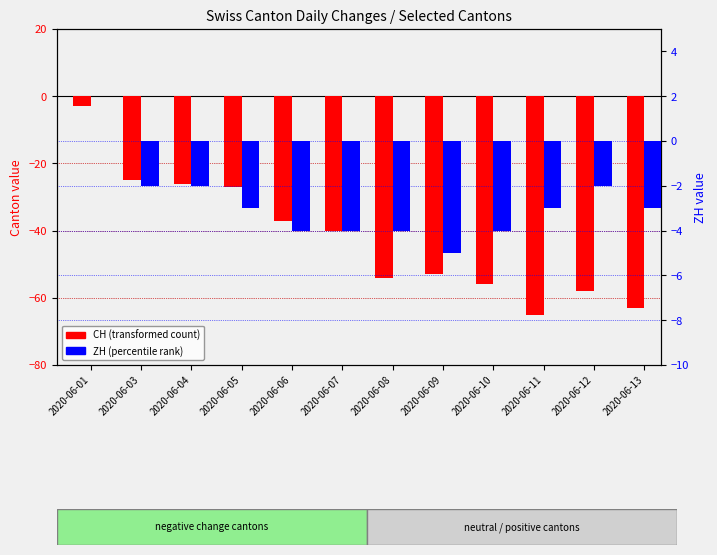

How many values in ZH (percentile rank) are below zero?

11